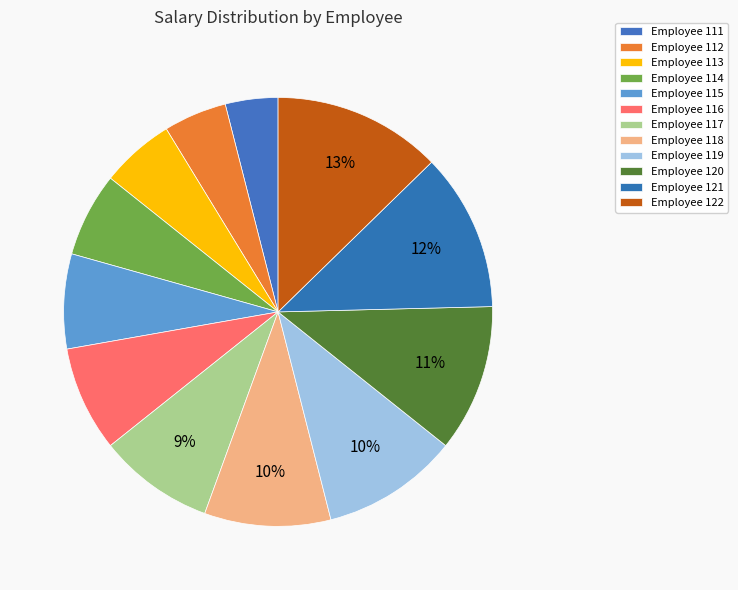

To the nearest percent, what is the average slice percentage?

8%